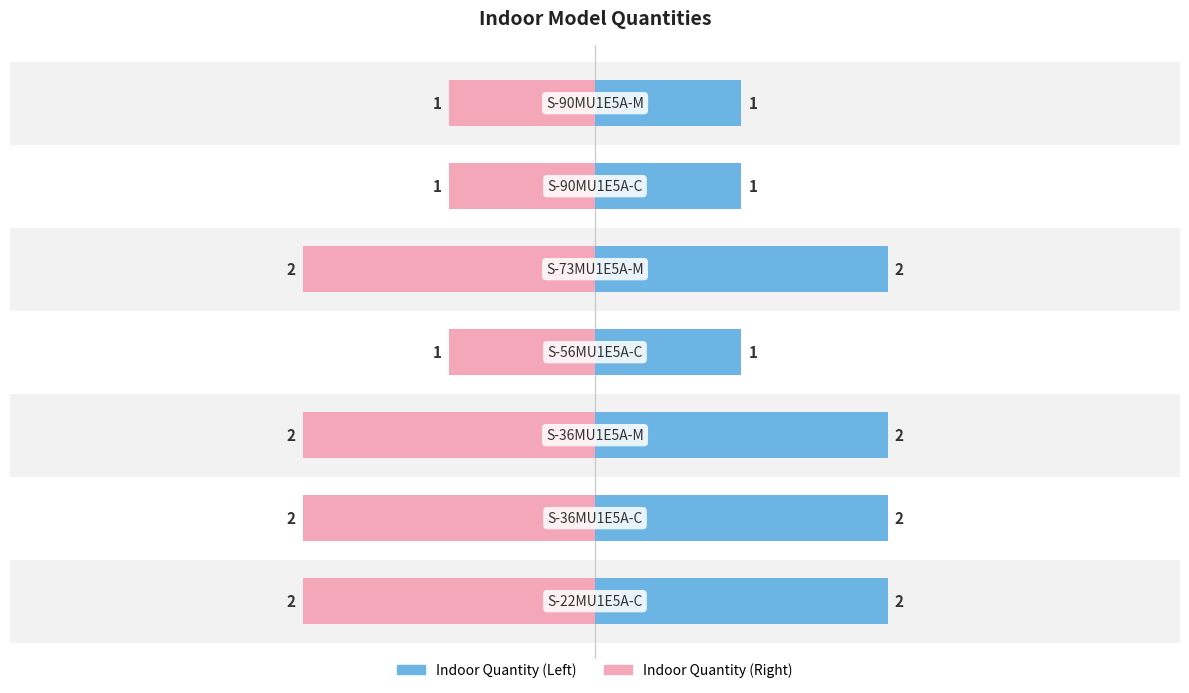

Reading left to right, what are all the values shown in this chart?

Indoor Quantity: 2	2	2	1	2	1	1
Indoor Quantity (mirror): -2	-2	-2	-1	-2	-1	-1